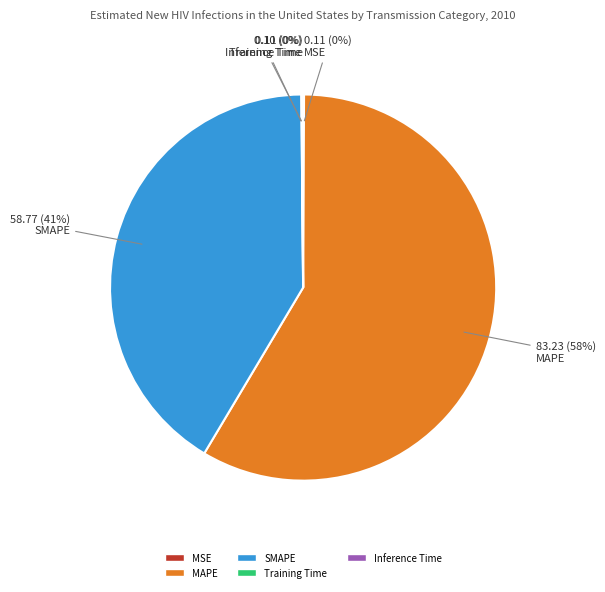

Is it true that MAPE is 65% of the pie?

False